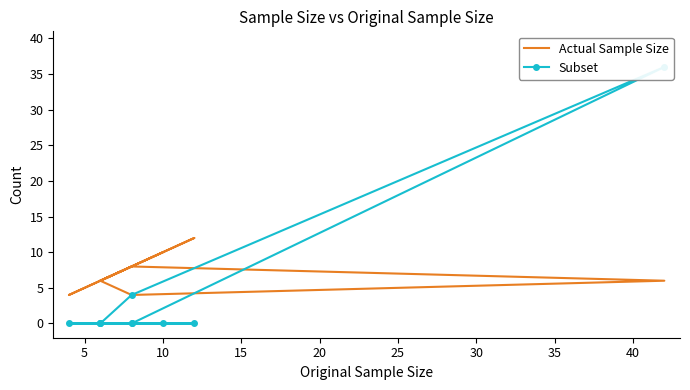

How many data points does each series have?

10